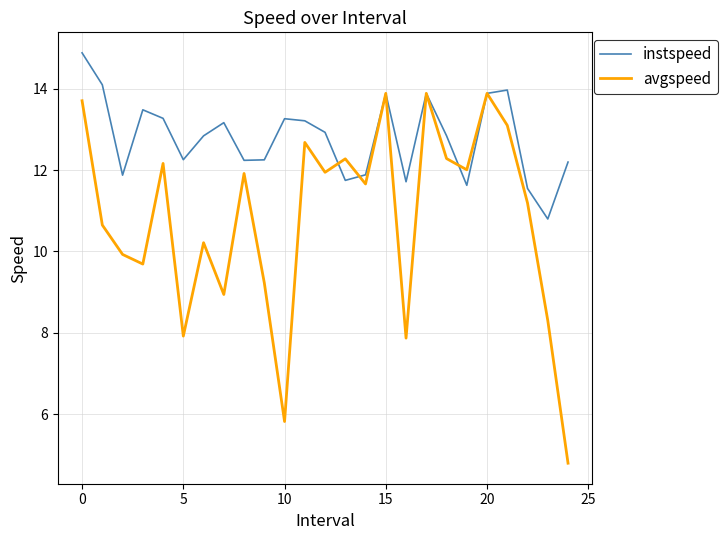

What is the lowest value of the avgspeed series?

4.8